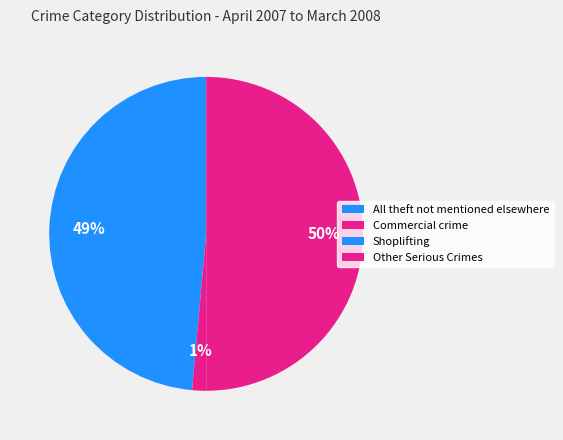

To the nearest percent, what is the difference between the Commercial crime and All theft not mentioned elsewhere slice percentages?

47%